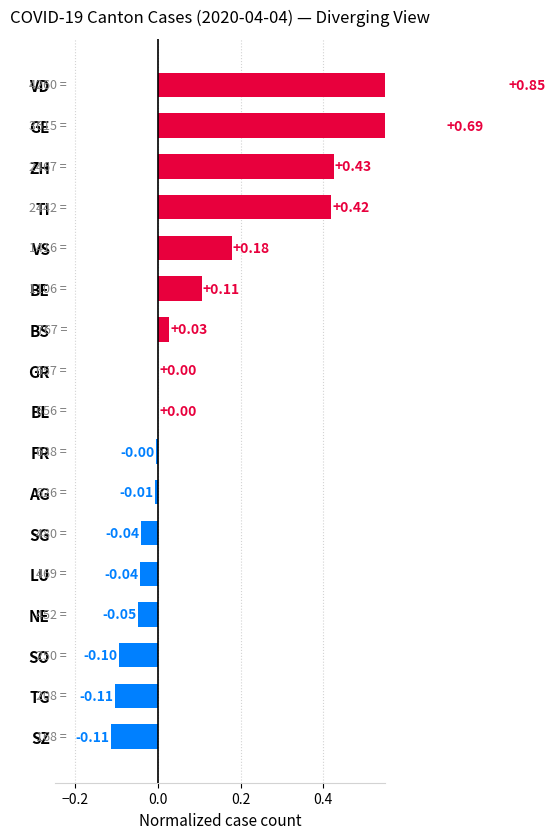

The chart shows a value of -0.1 at TG. True or false?

True